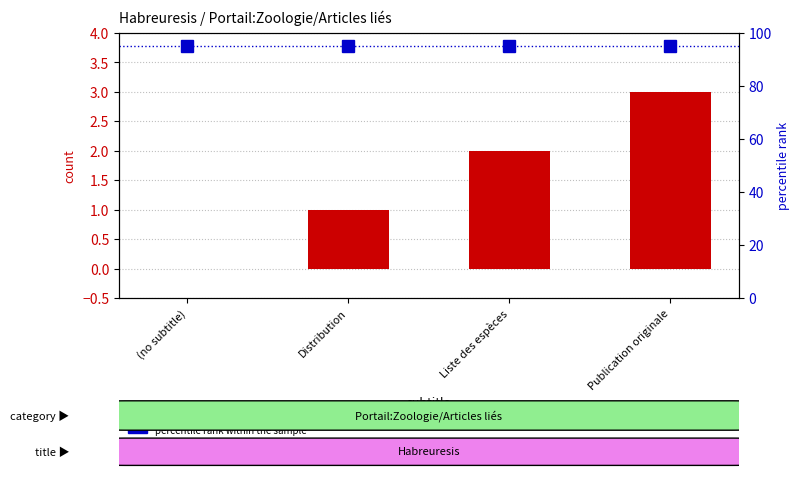

What is the difference between the count values at Publication originale and Distribution?

2